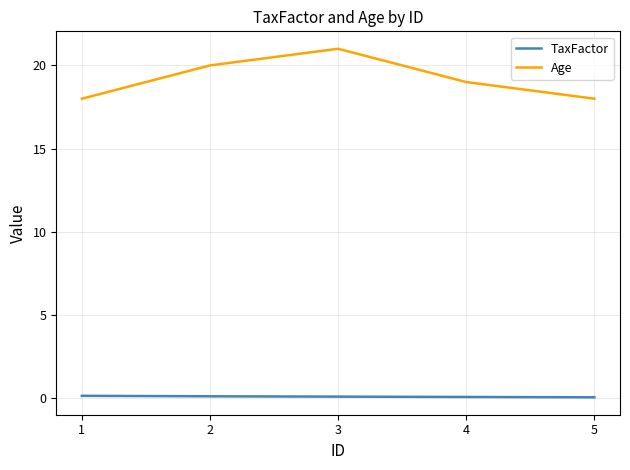

True or false: Age and TaxFactor intersect in this chart.

False